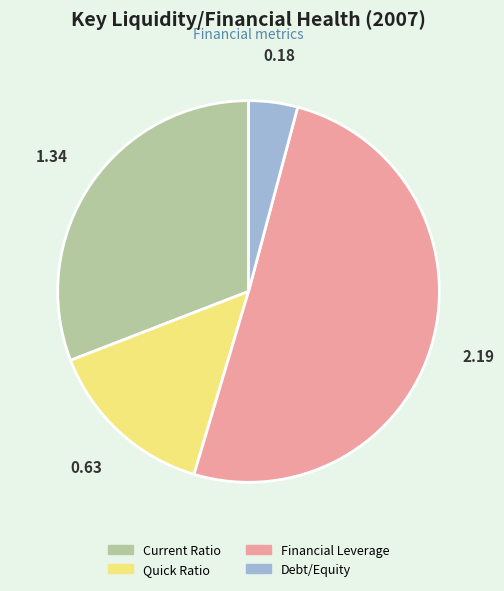

Which category has the smallest portion of the pie?

Debt/Equity